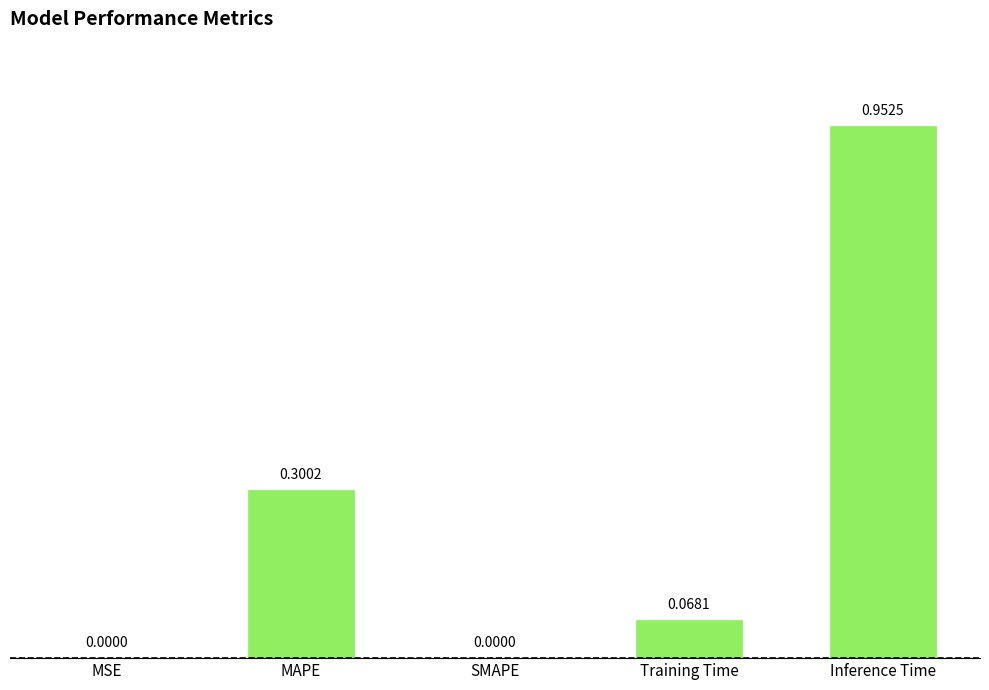

Are the bars grouped side by side (vs. stacked)?

No